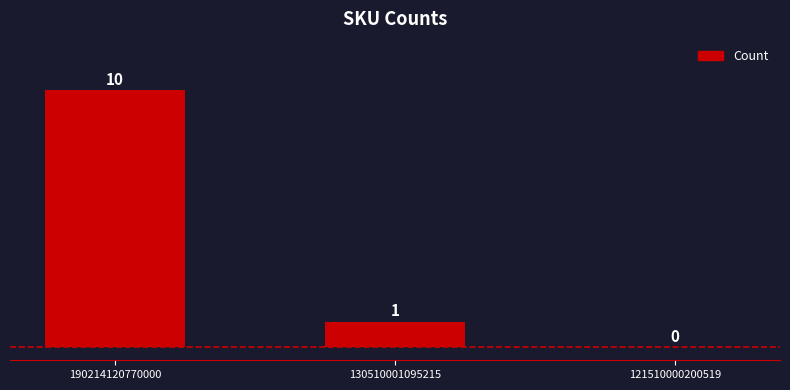

Count the values in the range 0 to 10.

3